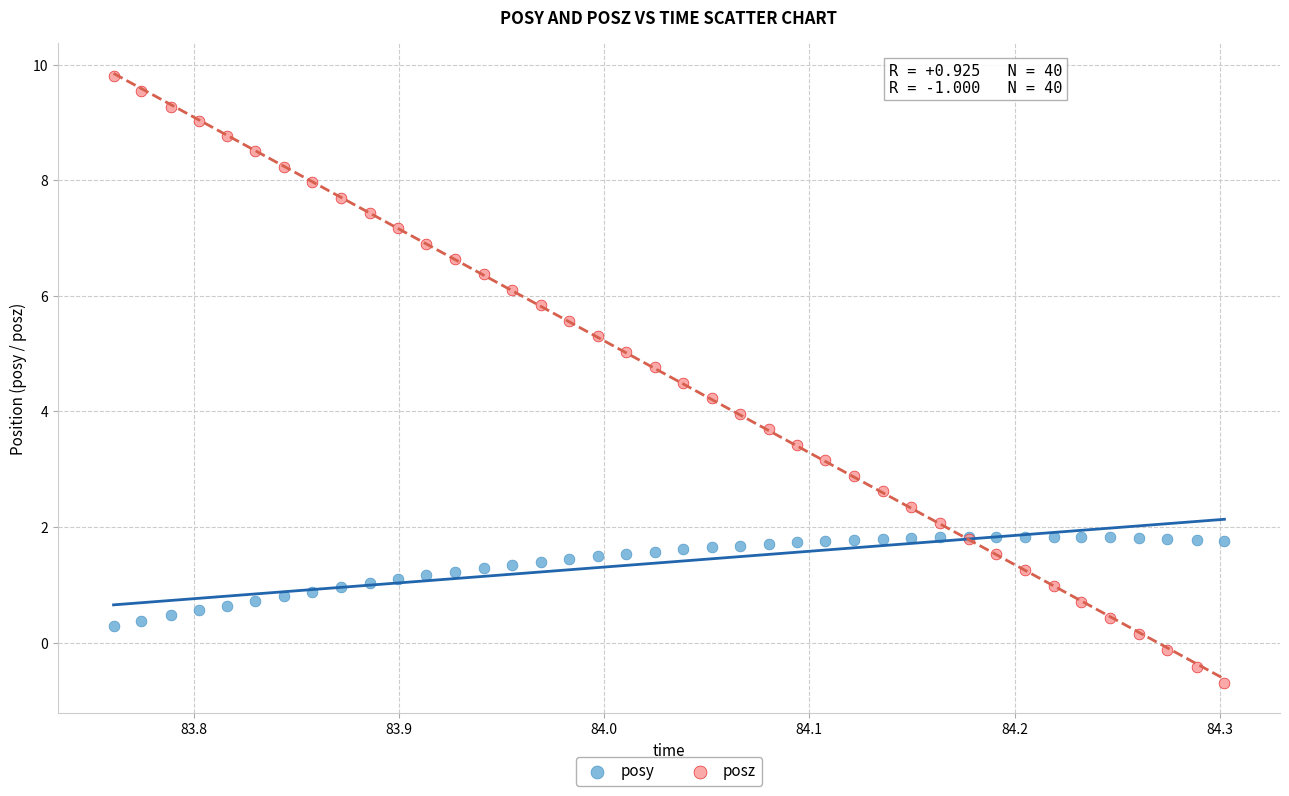

Which series contains the lowest Y value?

posz